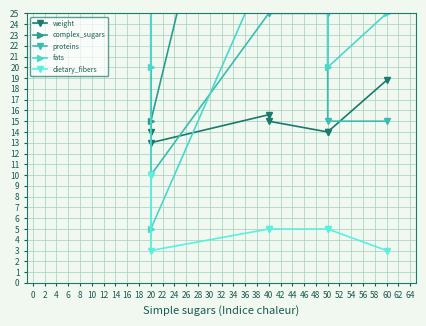

Which series has the largest total across all categories?

complex_sugars